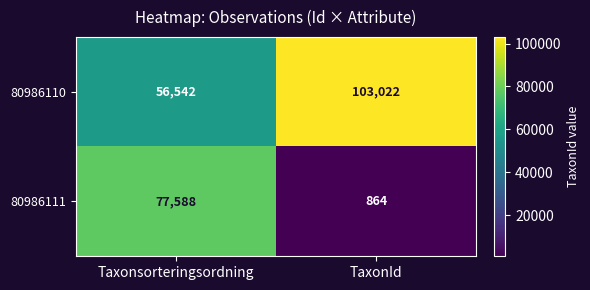

What is the approximate value of 80986110 at Taxonsorteringsordning, to the nearest 10?

56540